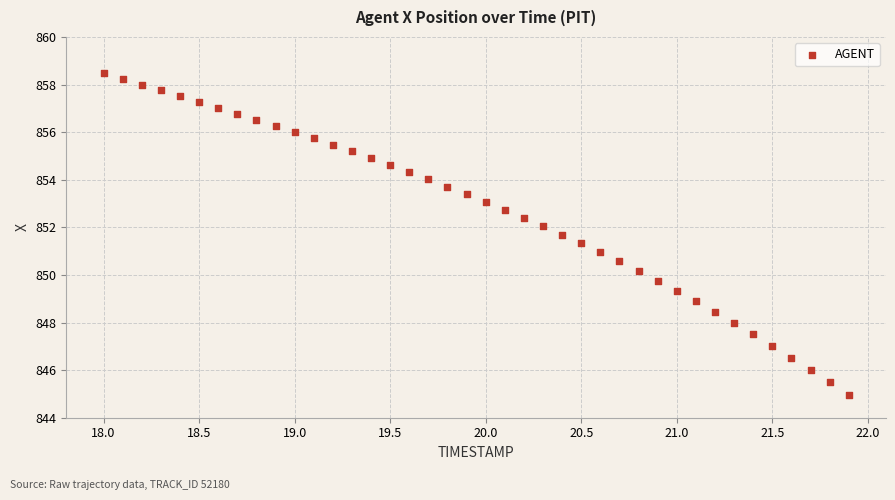

What is the range of Y values (max minus min)?

13.5